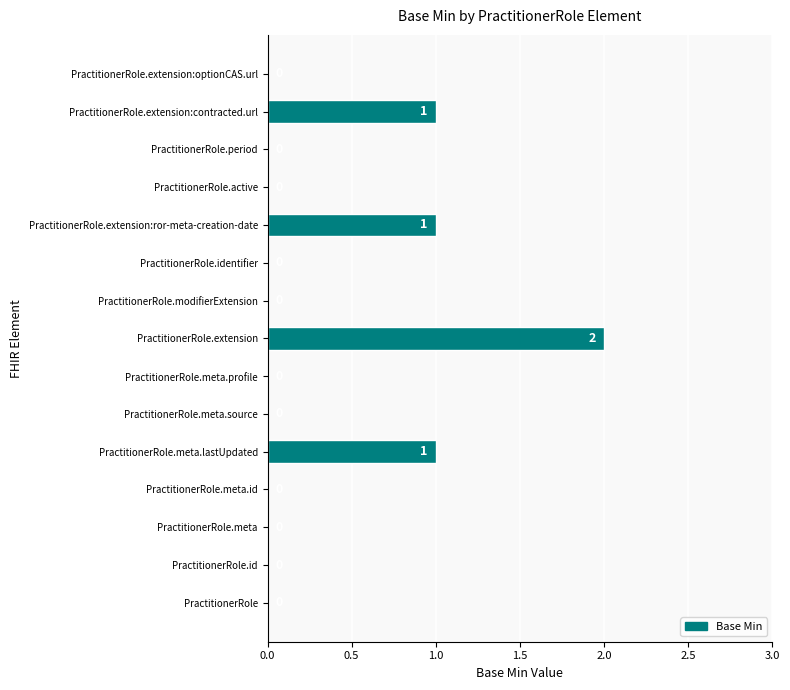

Which label corresponds to the largest value in the chart?

PractitionerRole.extension